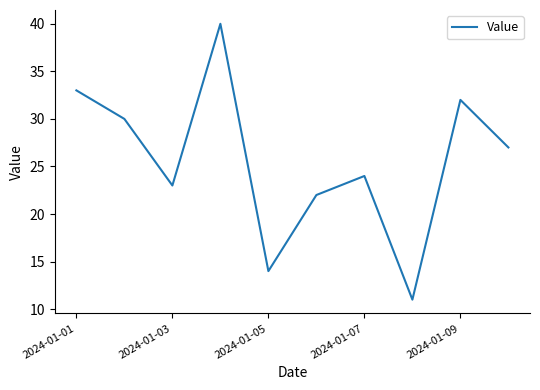

What is the minimum value shown in the chart?

11